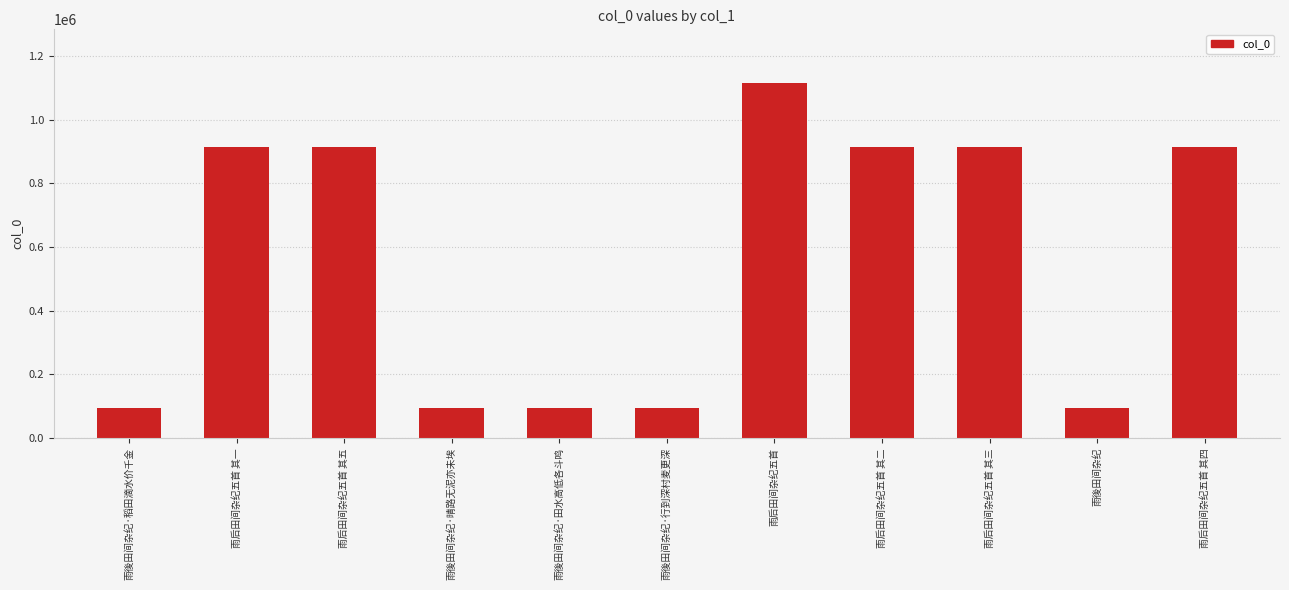

How many values are below 912986?

5